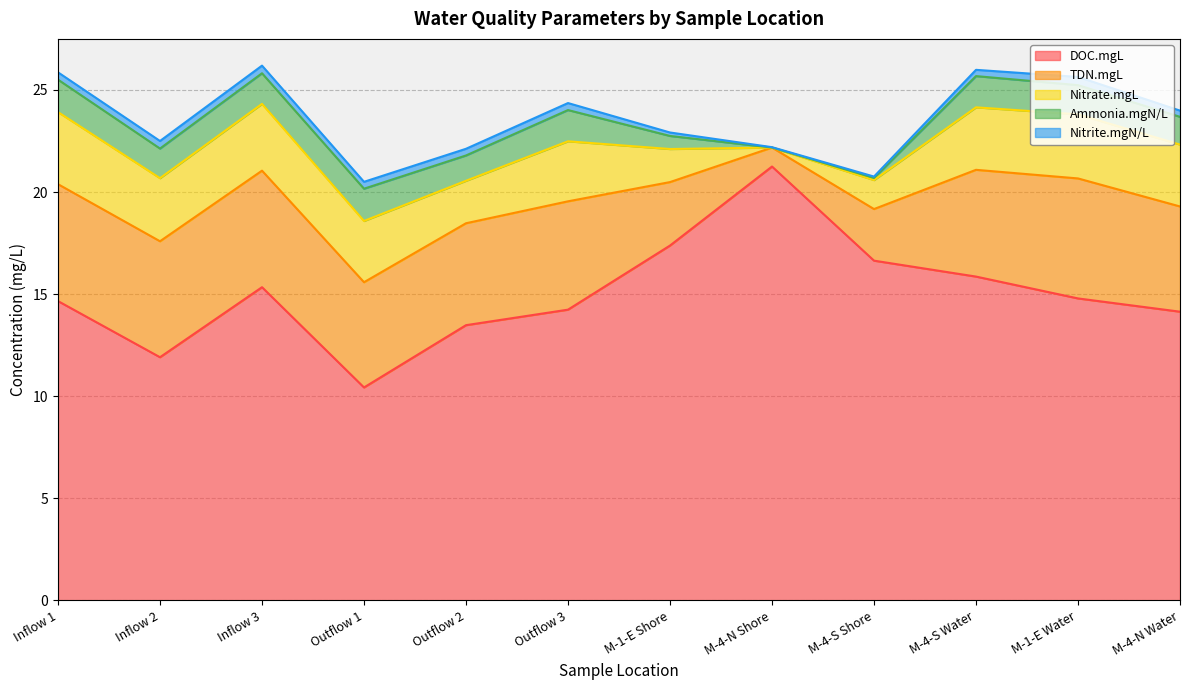

What is the approximate value of Nitrite.mgN/L at Inflow 2?

0.4